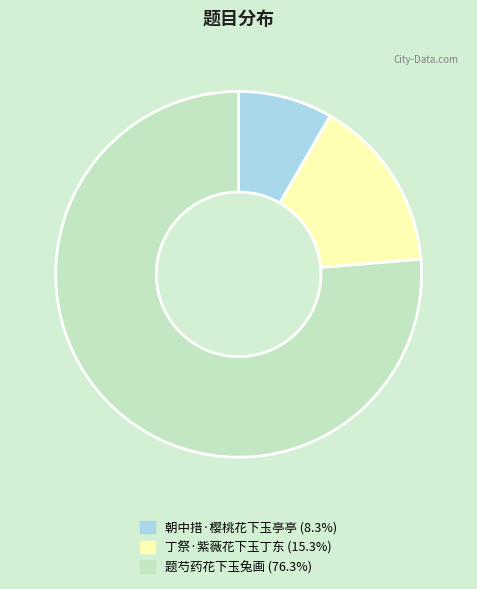

Is it true that 丁祭·紫薇花下玉丁东 is 9% of the pie?

False